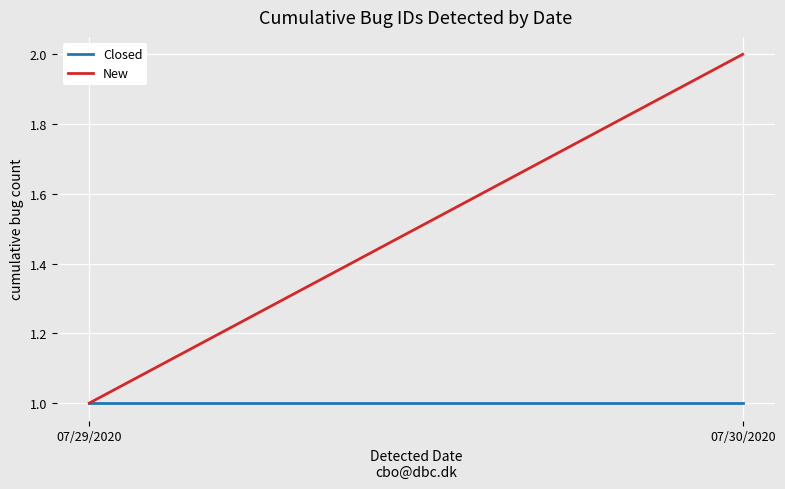

Which series has the largest range (max minus min)?

New